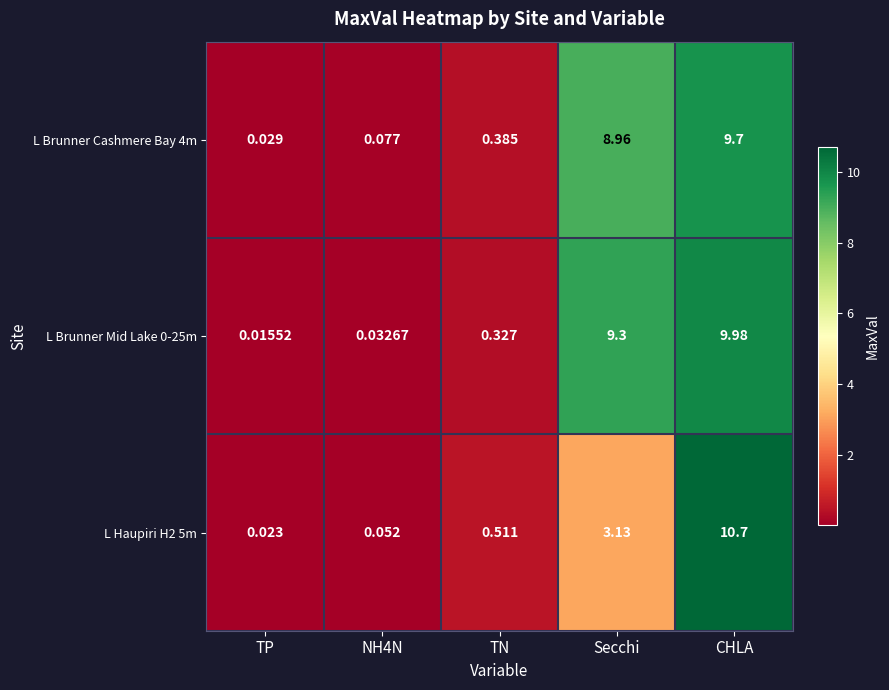

Is the value of L Brunner Cashmere Bay 4m at NH4N greater than the value of L Haupiri H2 5m at CHLA?

No